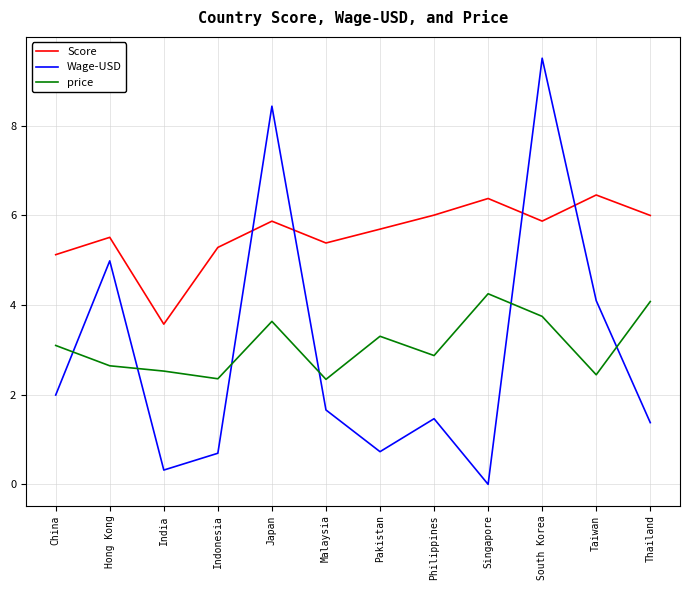

What is the average value of the price series?

3.1